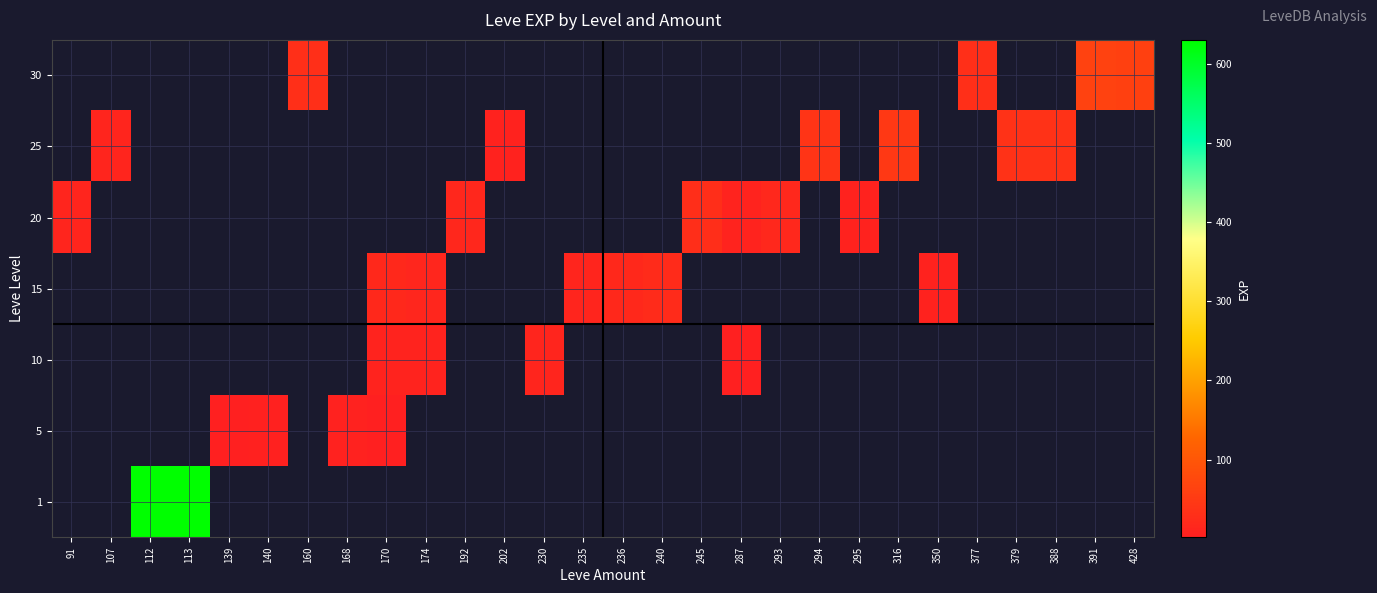

Which series has the largest range (max minus min)?

20